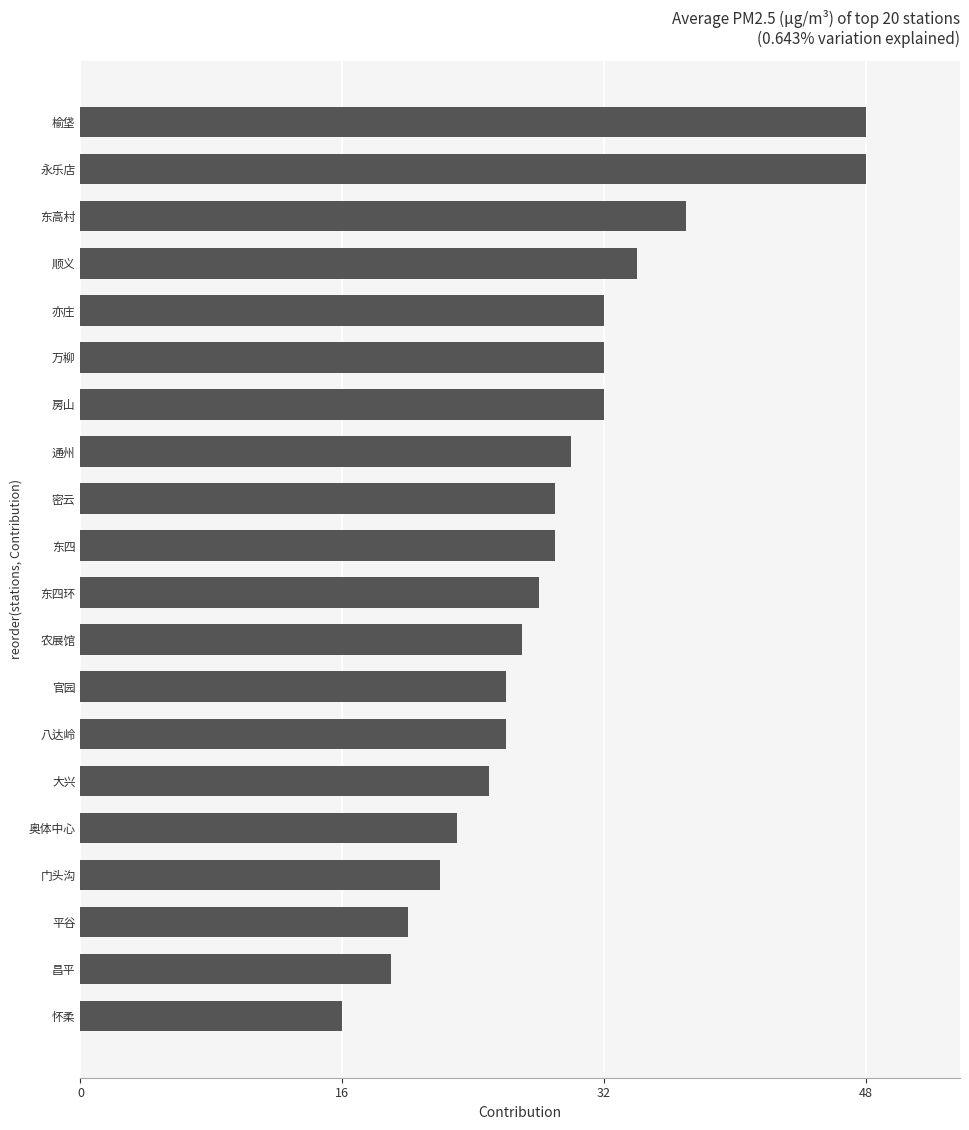

What is the average value?

29